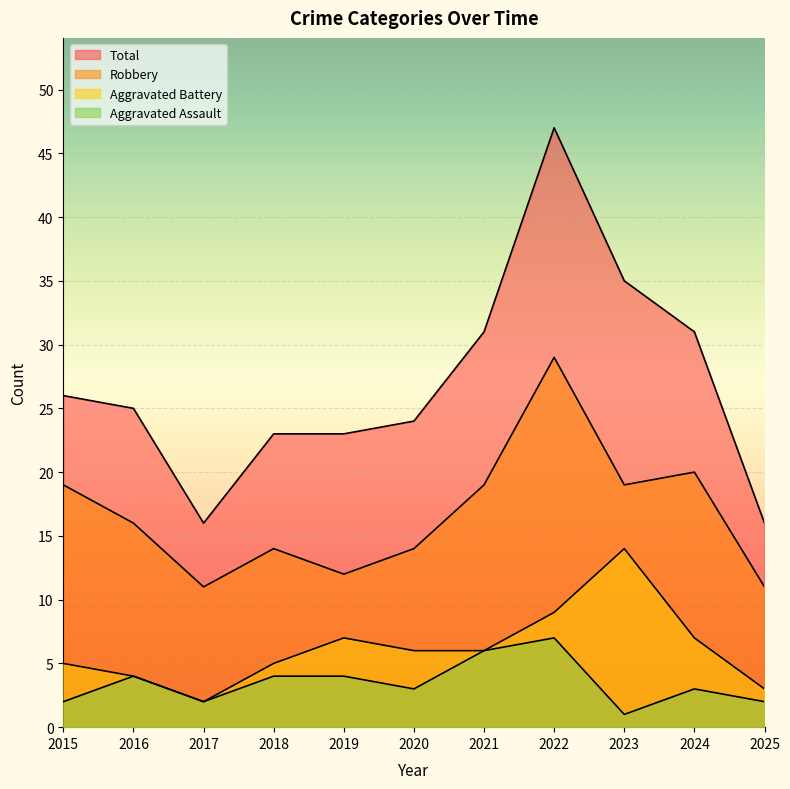

Which category has the highest value across all series?

2022